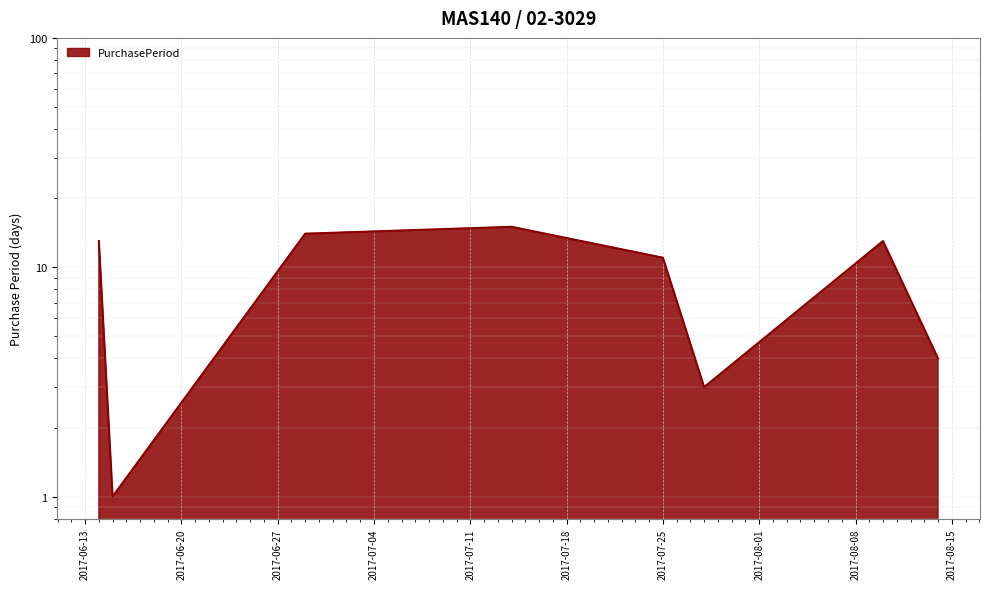

Where is the data nearest to the value 8?

2017-07-25